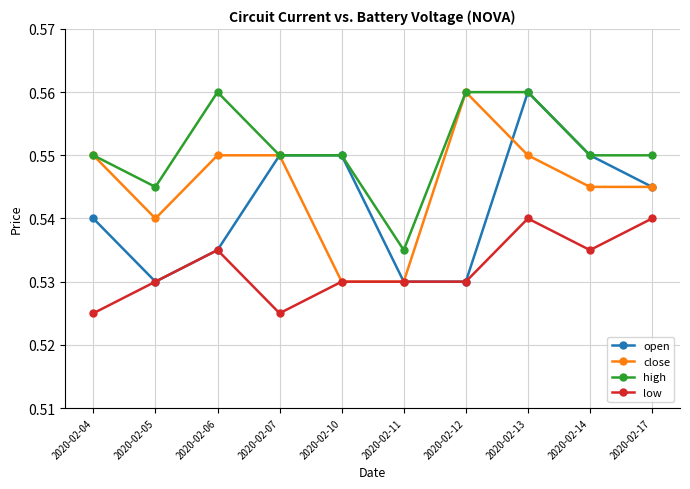

True or false: open has more than 0 points higher than both neighbors.

True